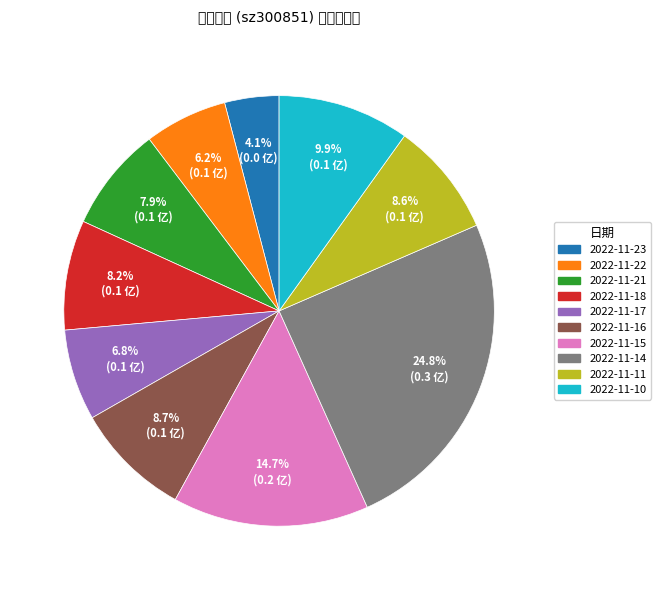

What percentage is the 2022-11-23 slice, to the nearest percent?

4%